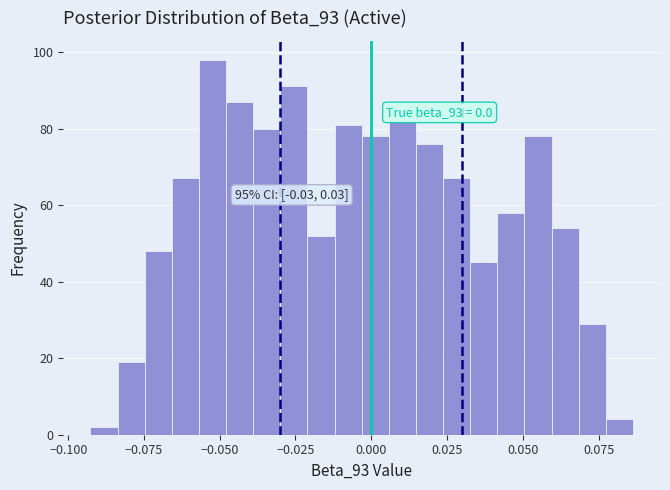

Around what value on the x-axis is the tallest bar? Give the approximate position of its centre, as read against the axis.

-0.050